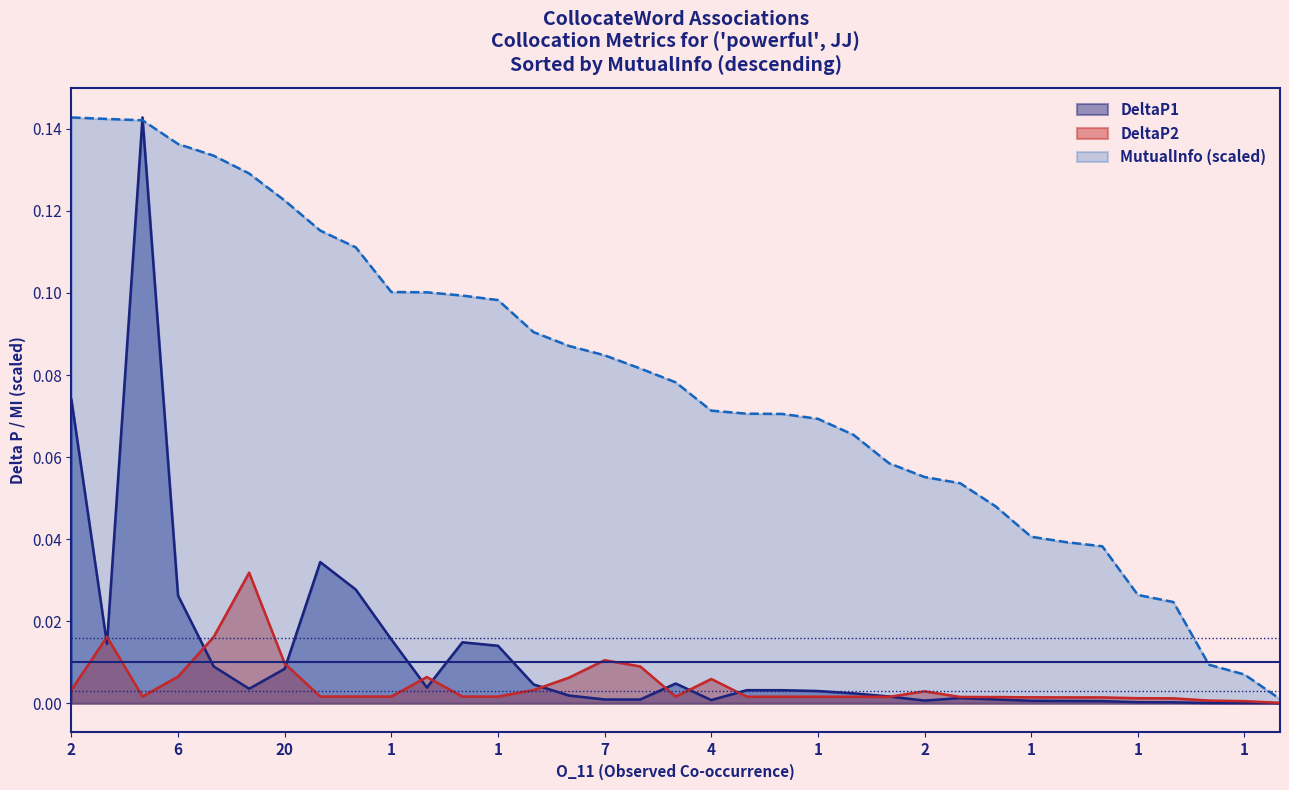

Count the number of data series in this chart.

3